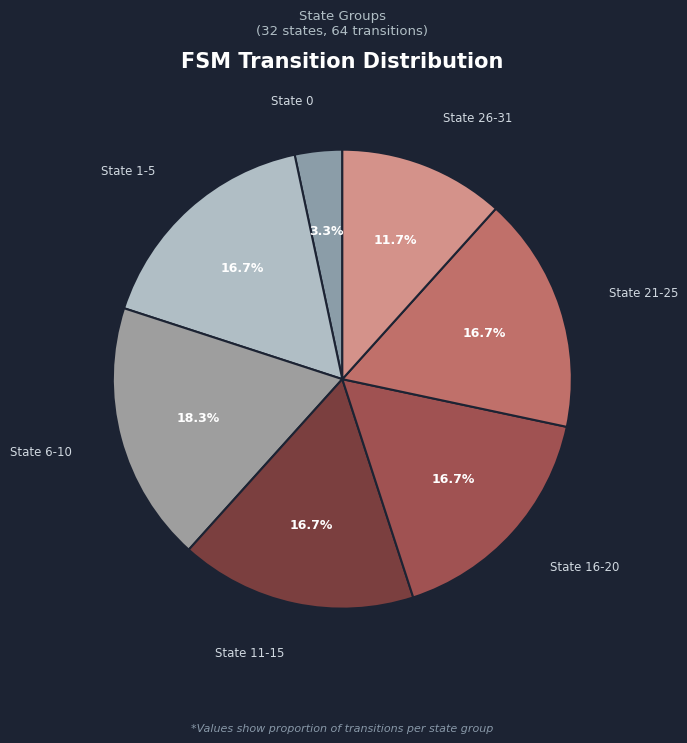

Is there a majority slice in this chart?

No